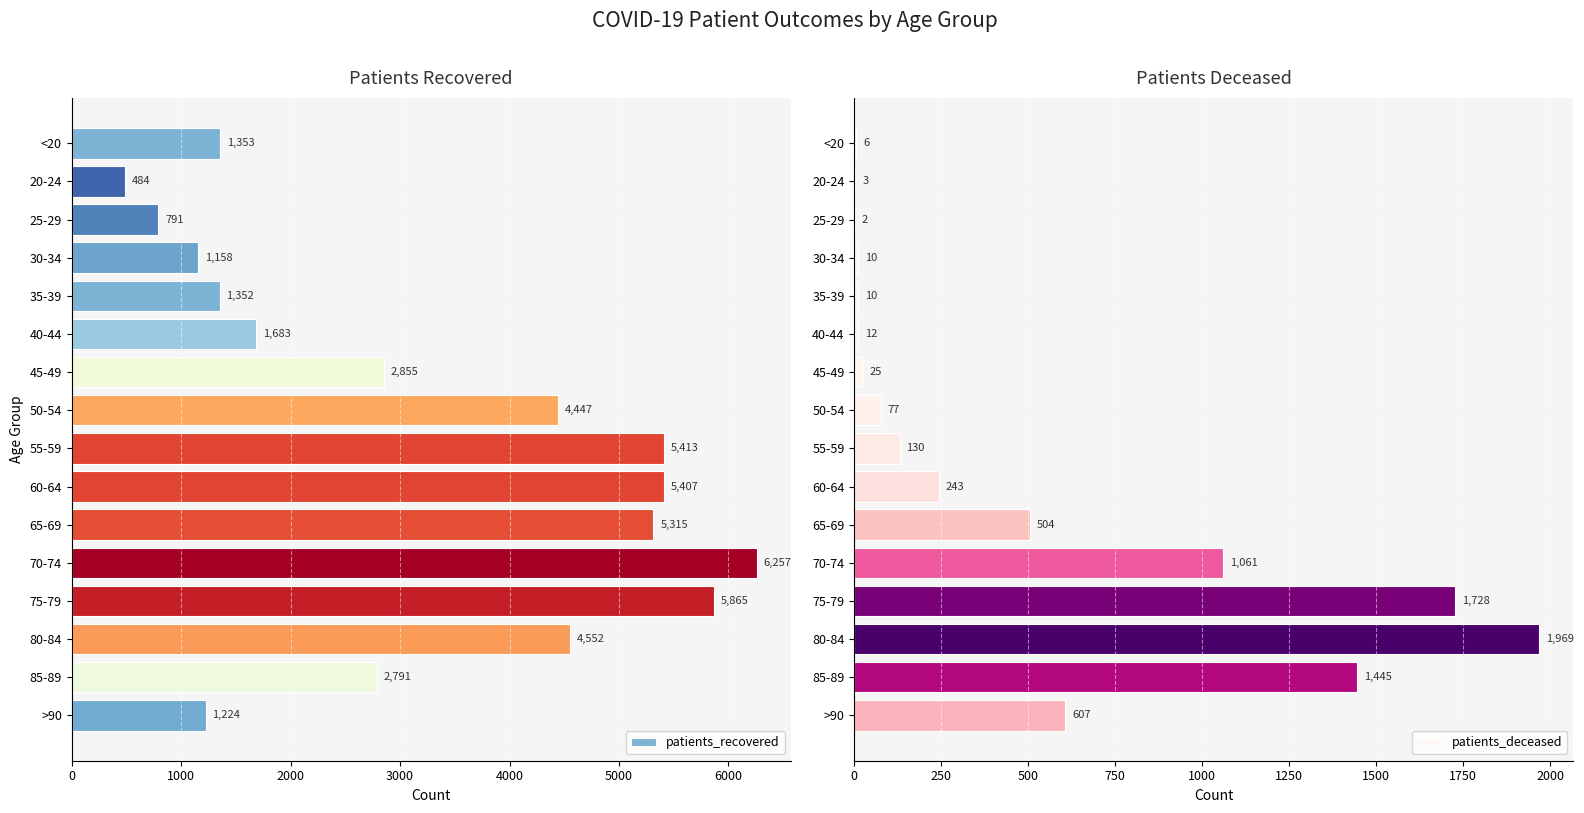

What is the minimum value for patients_deceased?

2